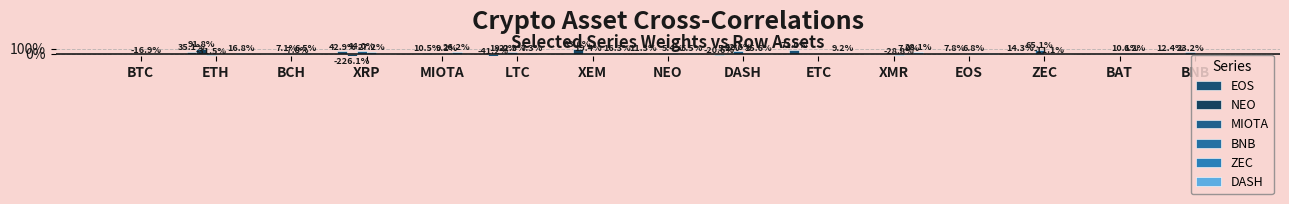

The DASH series shows 0.0 at ZEC. True or false?

True